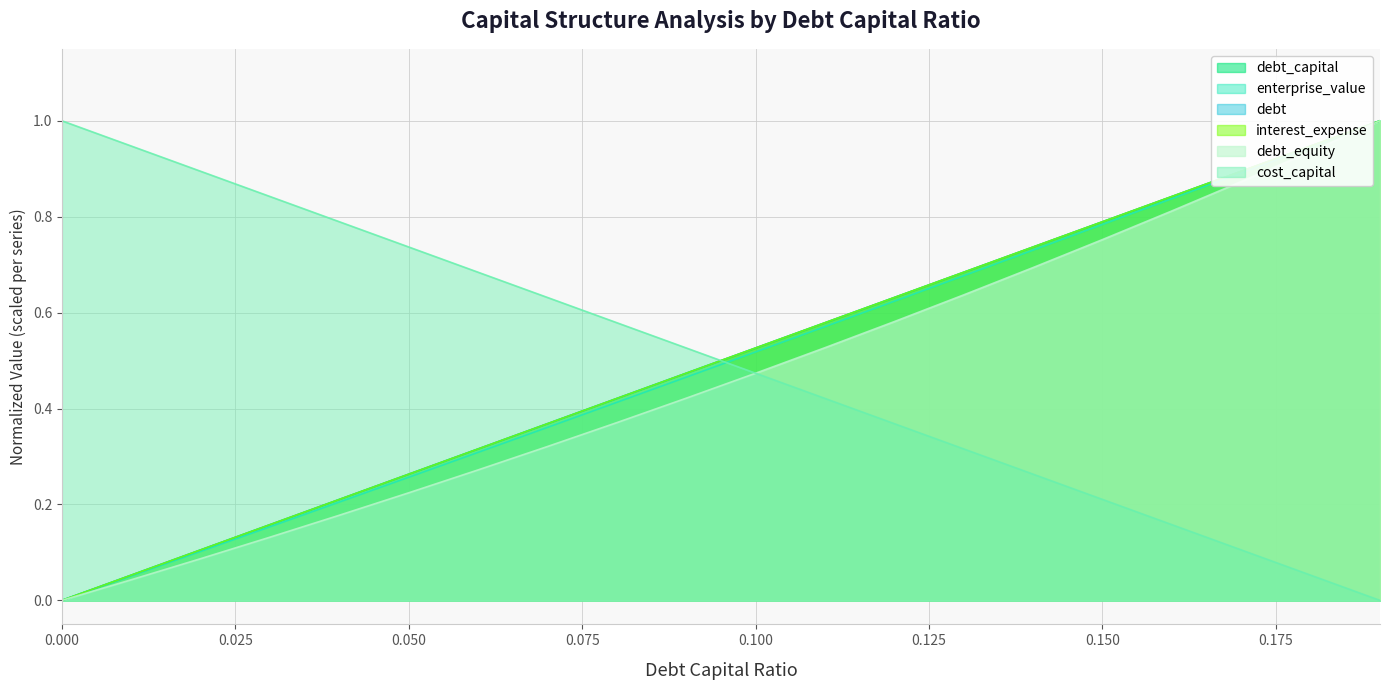

What position from the right is 0.12?

8